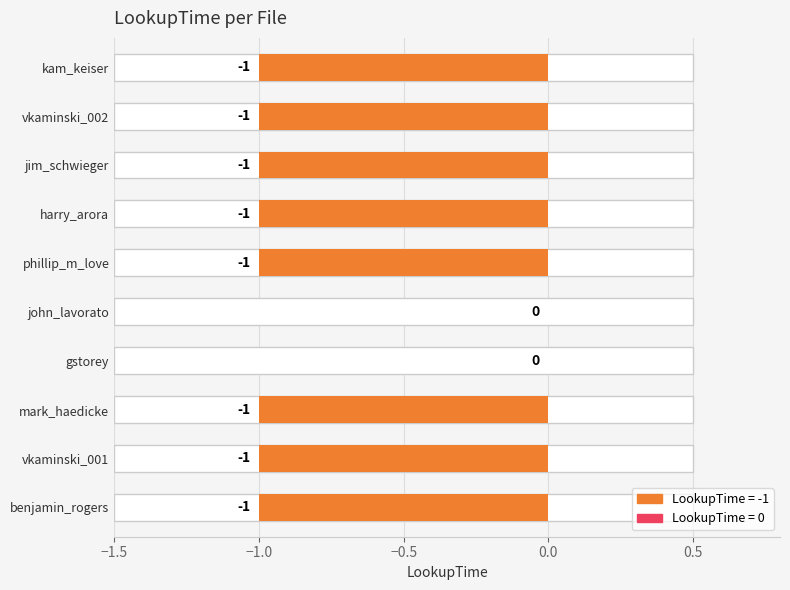

What is the change in value from mark_haedicke to john_lavorato?

+1